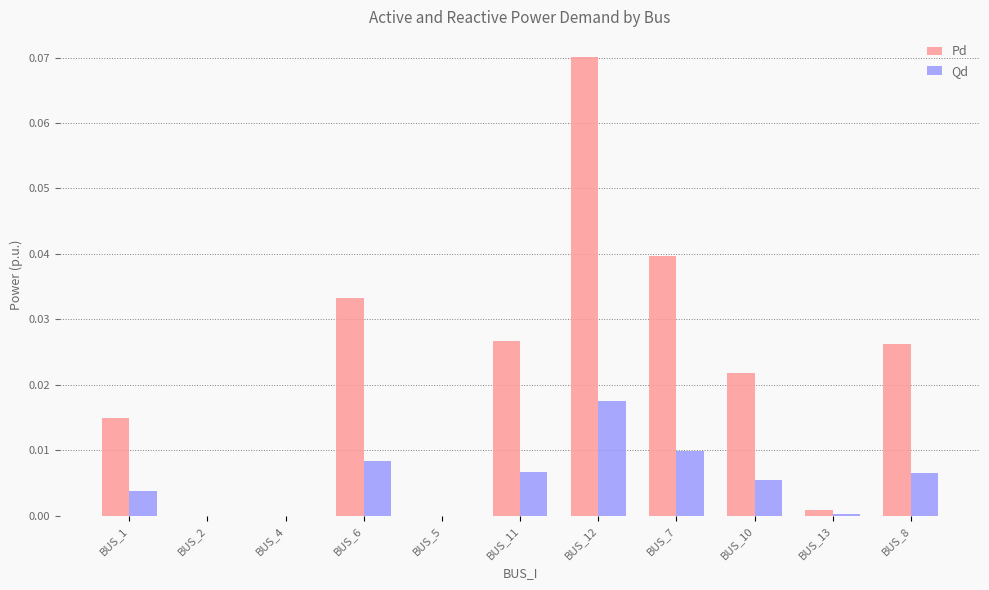

Which series changed the most between BUS_5 and BUS_10?

Pd